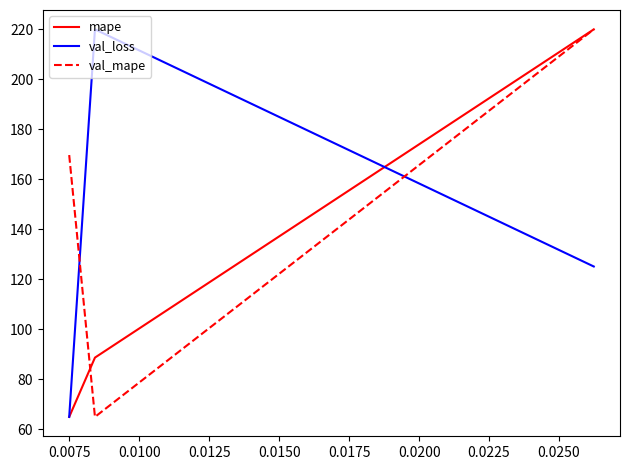

What is the maximum value shown in the chart?

220.0